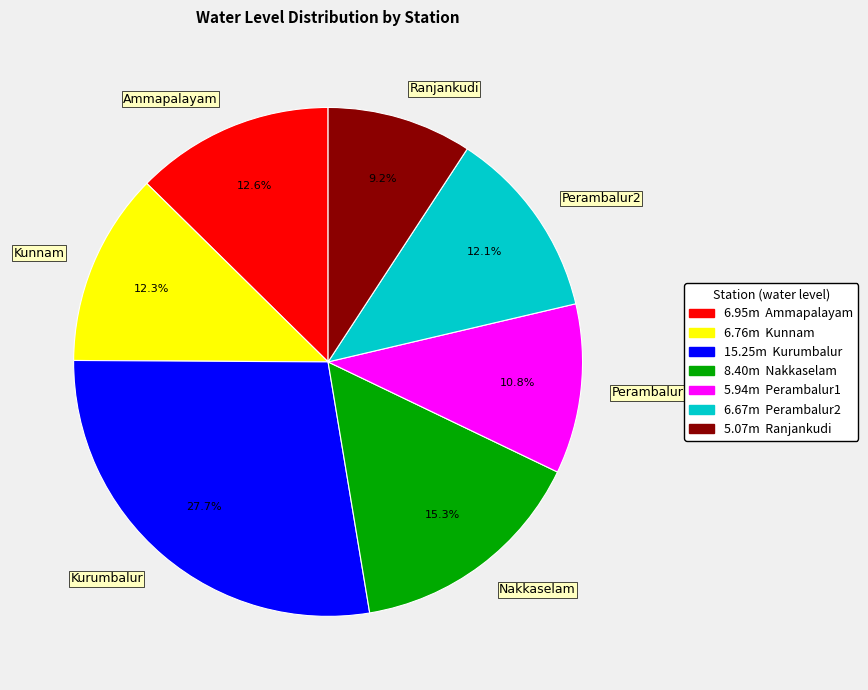

To the nearest percent, what percentage of the pie is Perambalur2?

12%